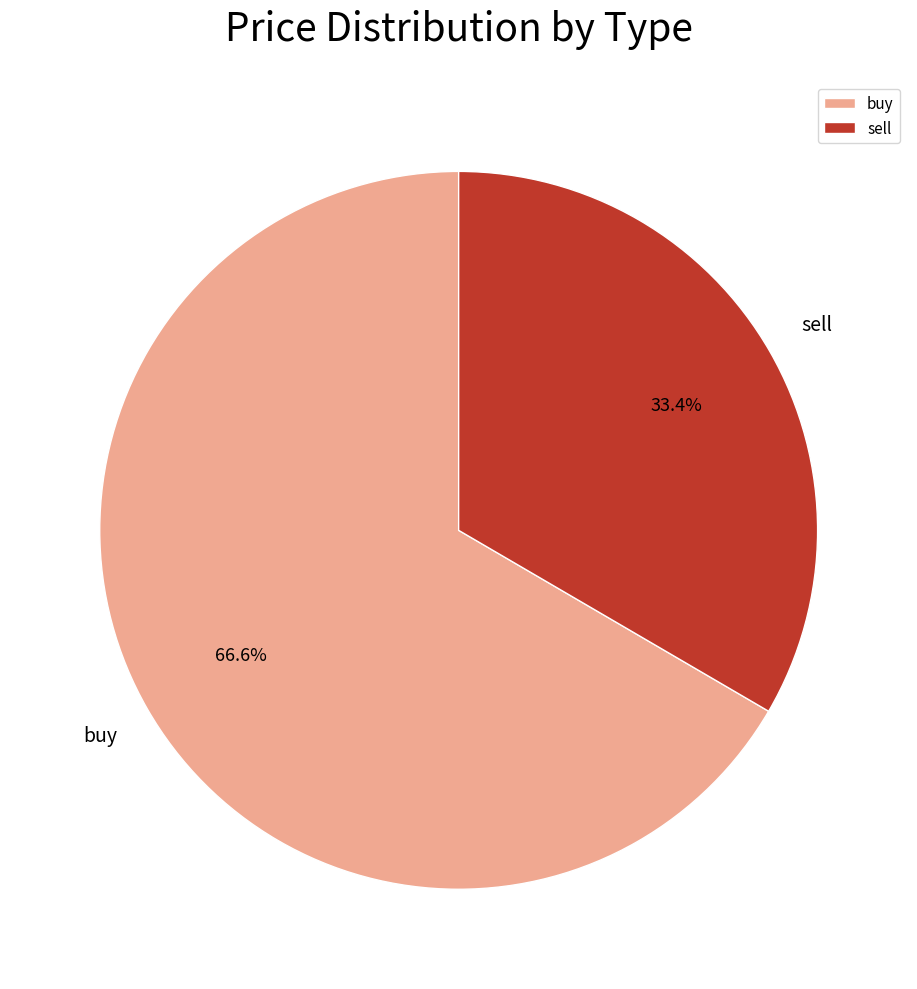

Which slice is the smallest?

sell